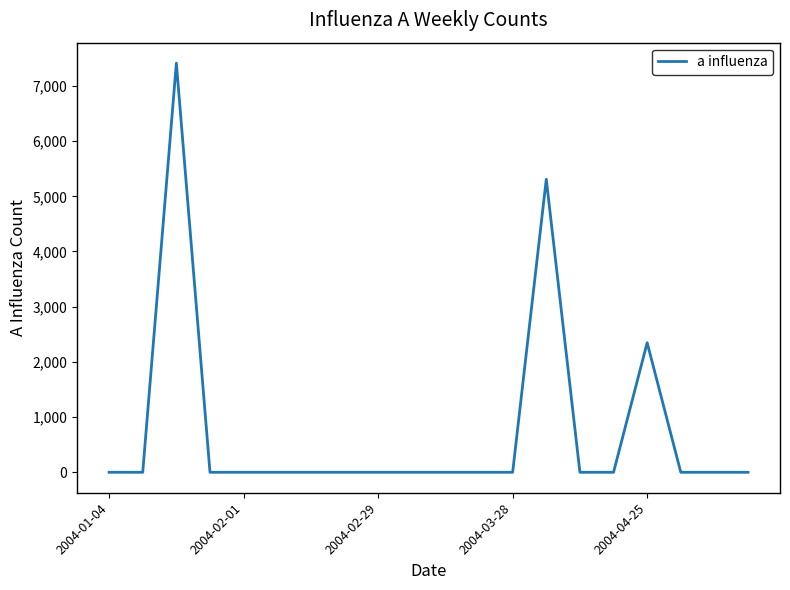

How many lines are shown in the chart?

1